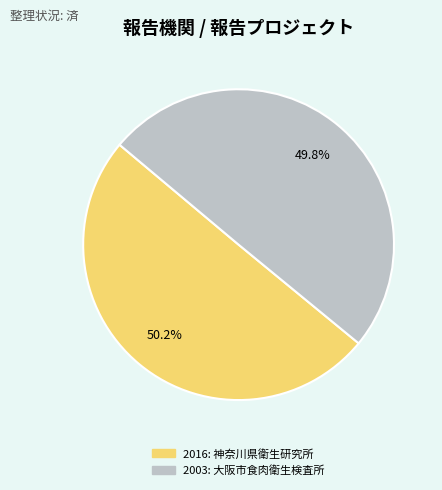

Combined, what portion of the pie is 2016: 神奈川県衛生研究所 and 2003: 大阪市食肉衛生検査所?

100.0%